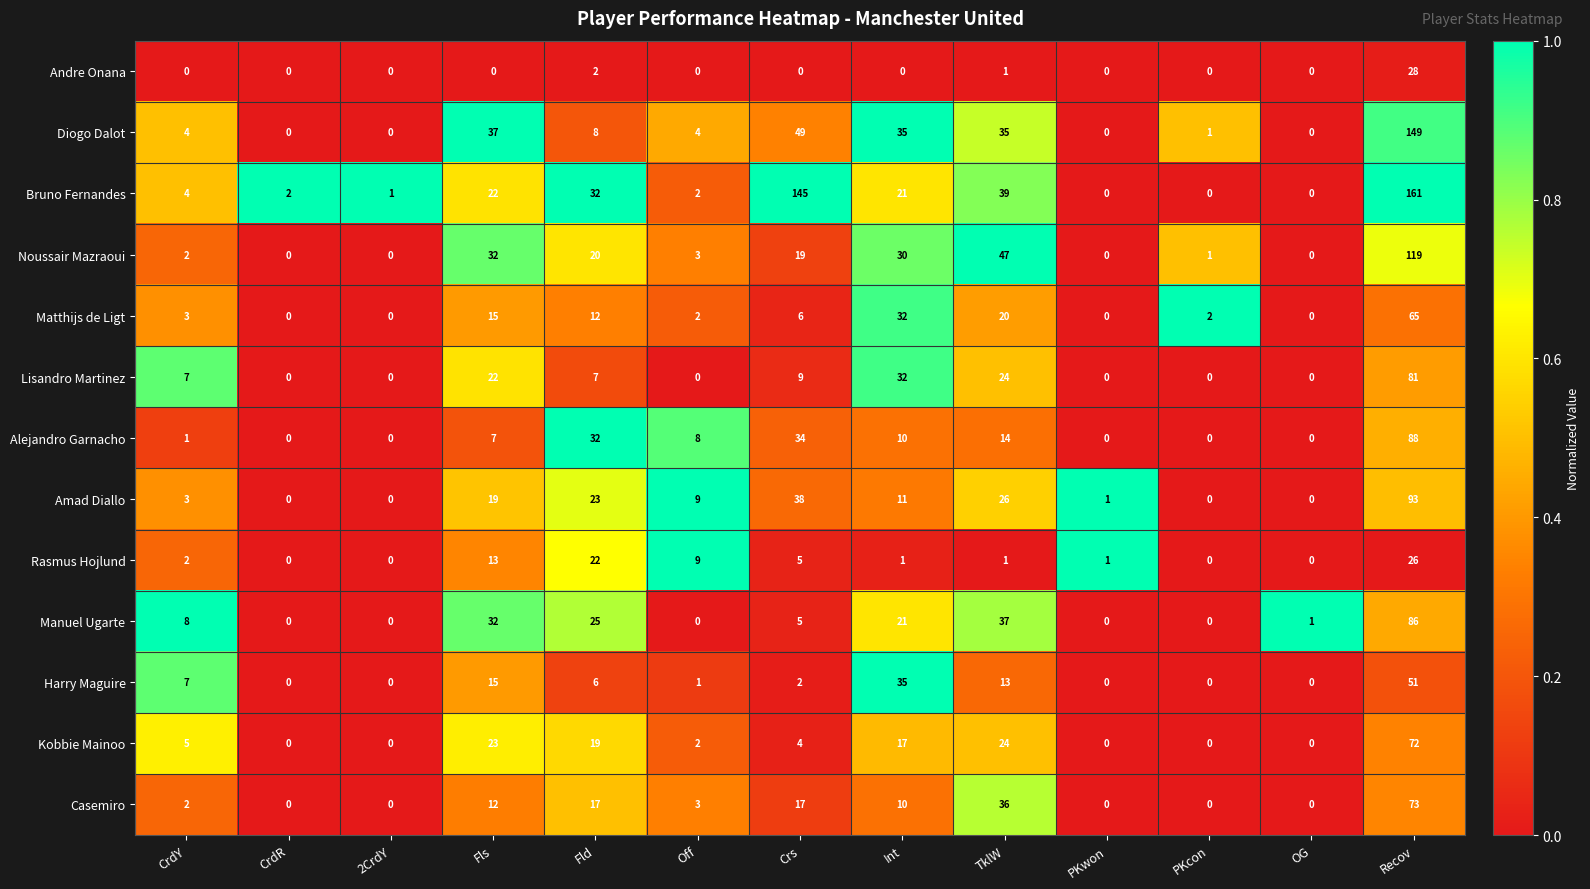

What is the difference between the highest and lowest values at OG?

1